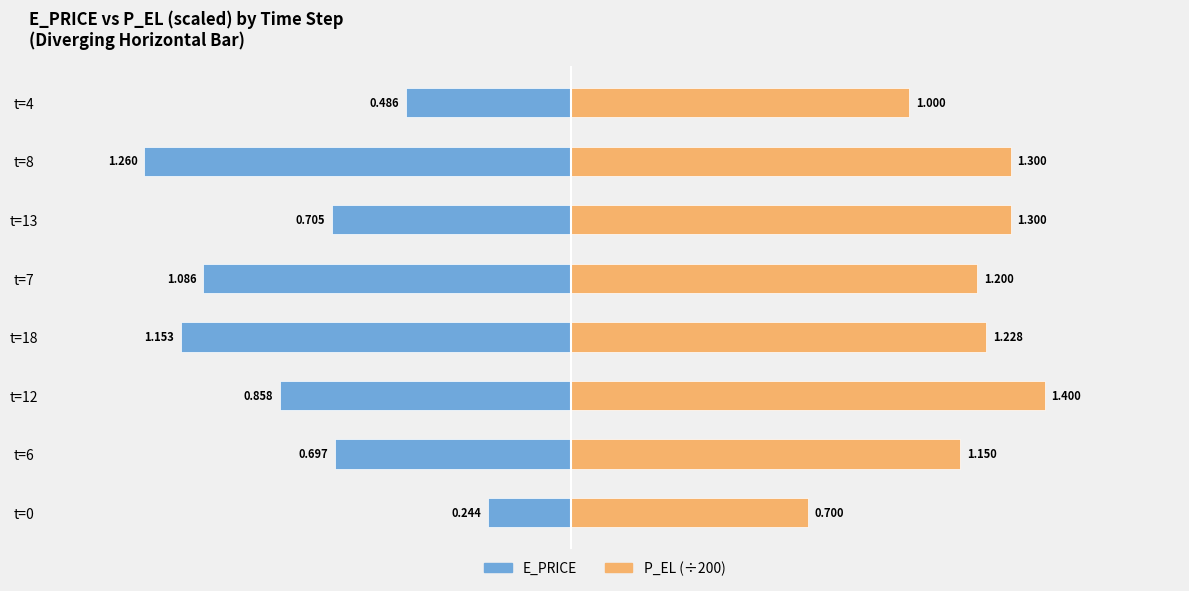

Reading left to right, extract all data points from this chart.

E_PRICE: -0.2	-0.7	-0.9	-1.2	-1.1	-0.7	-1.3	-0.5
P_EL (scaled): 0.7	1.1	1.4	1.2	1.2	1.3	1.3	1.0